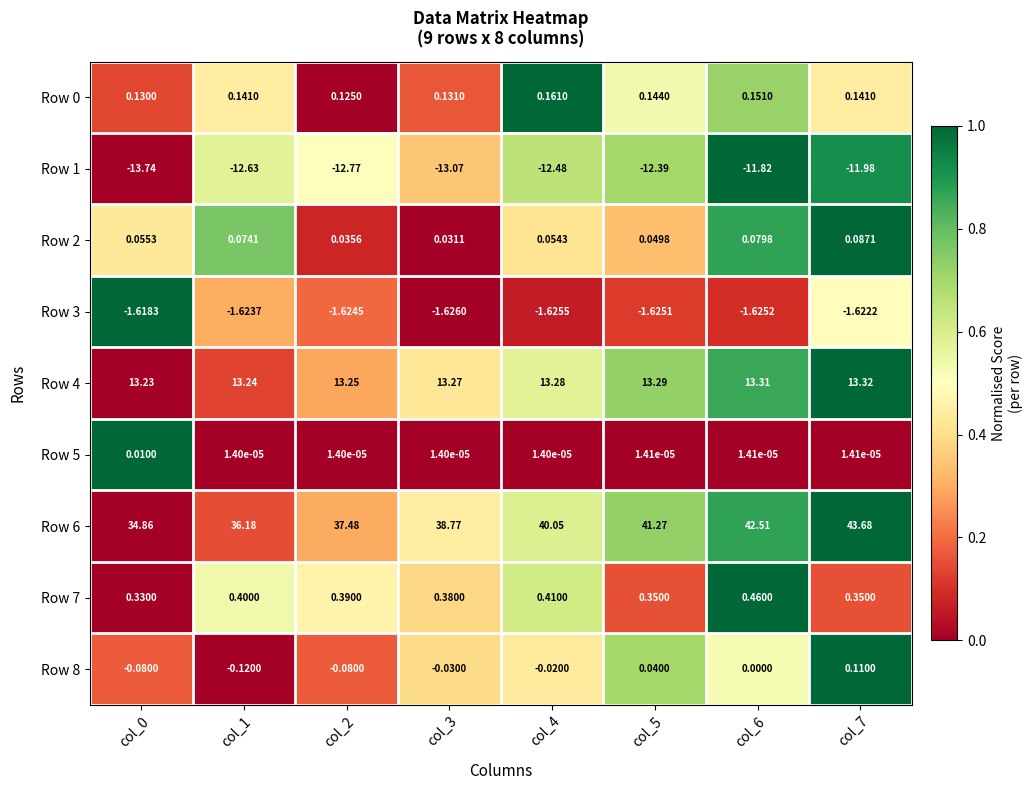

Is the value of Row 1 at col_2 greater than the value of Row 5 at col_3?

No